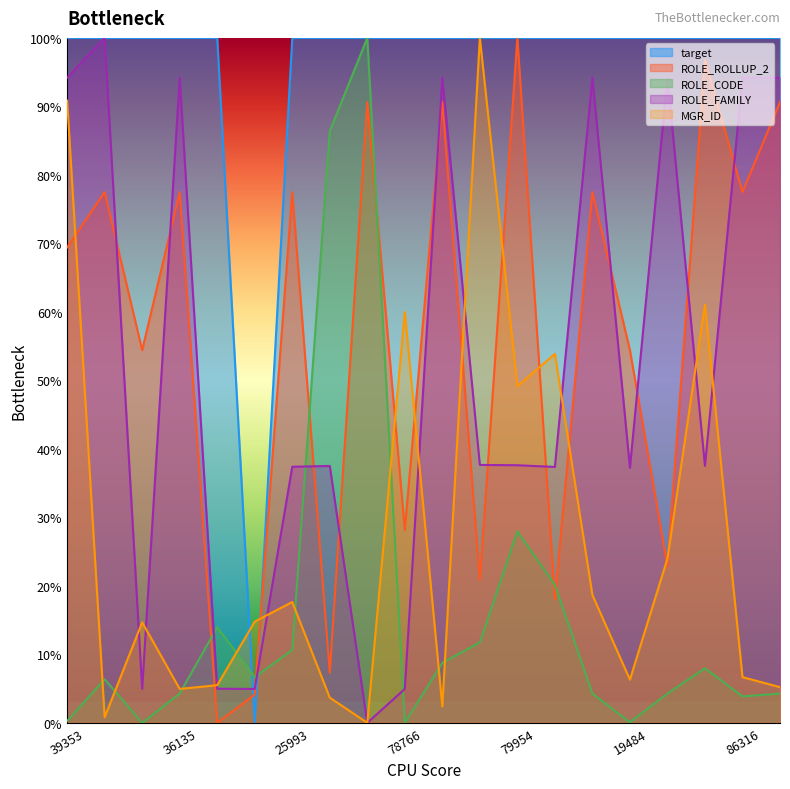

How many lines are shown in the chart?

5